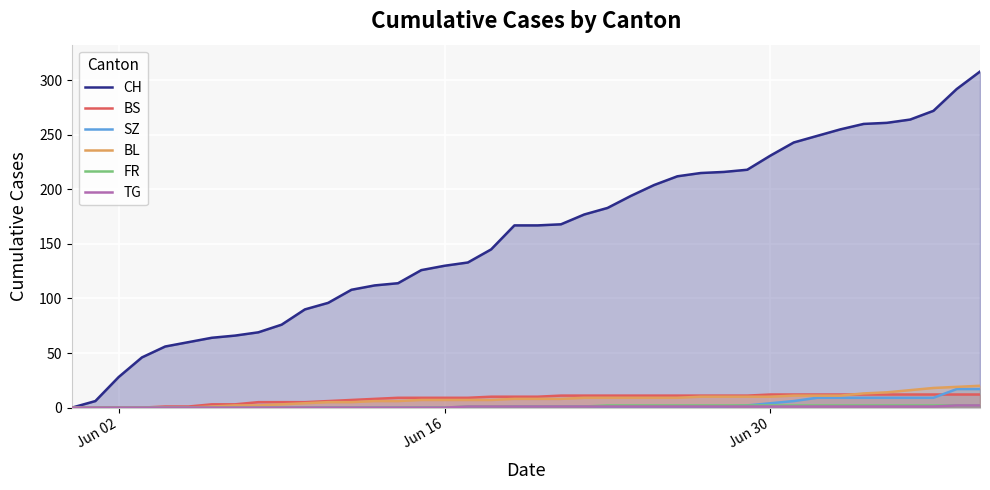

What is the maximum value shown in the chart?

308